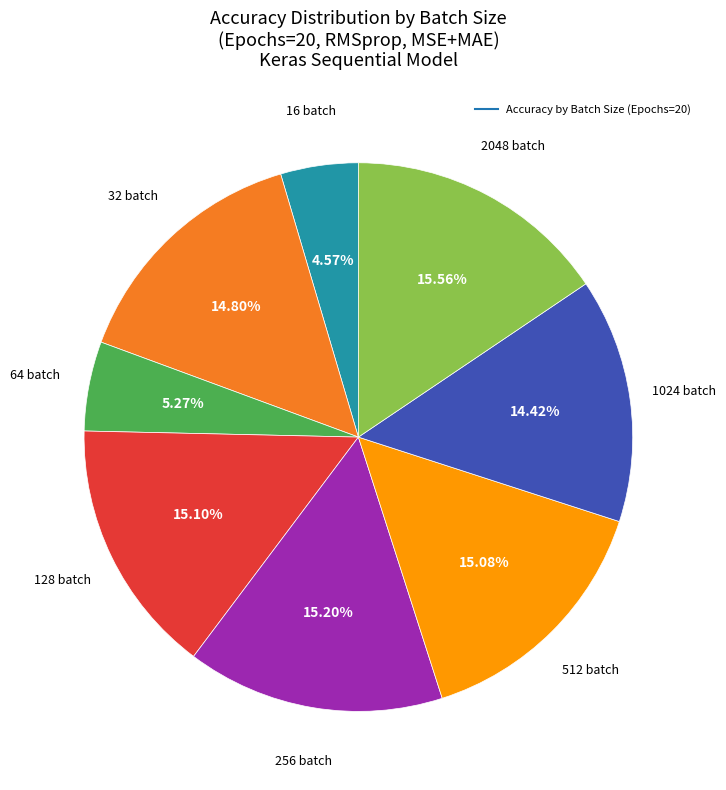

To the nearest percent, what is the average slice percentage?

12%